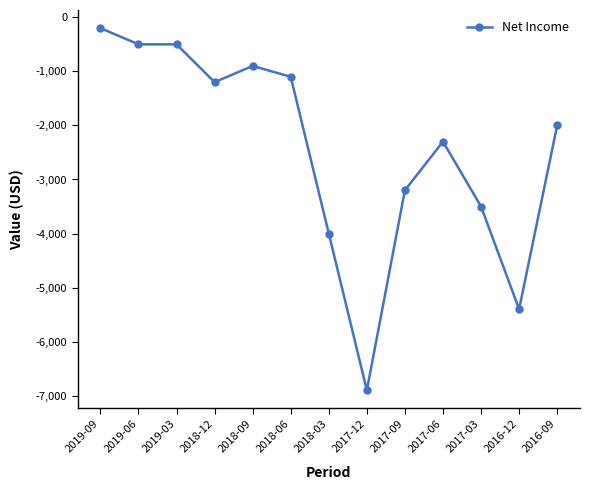

What is the value of the 5th point from the left?

-900